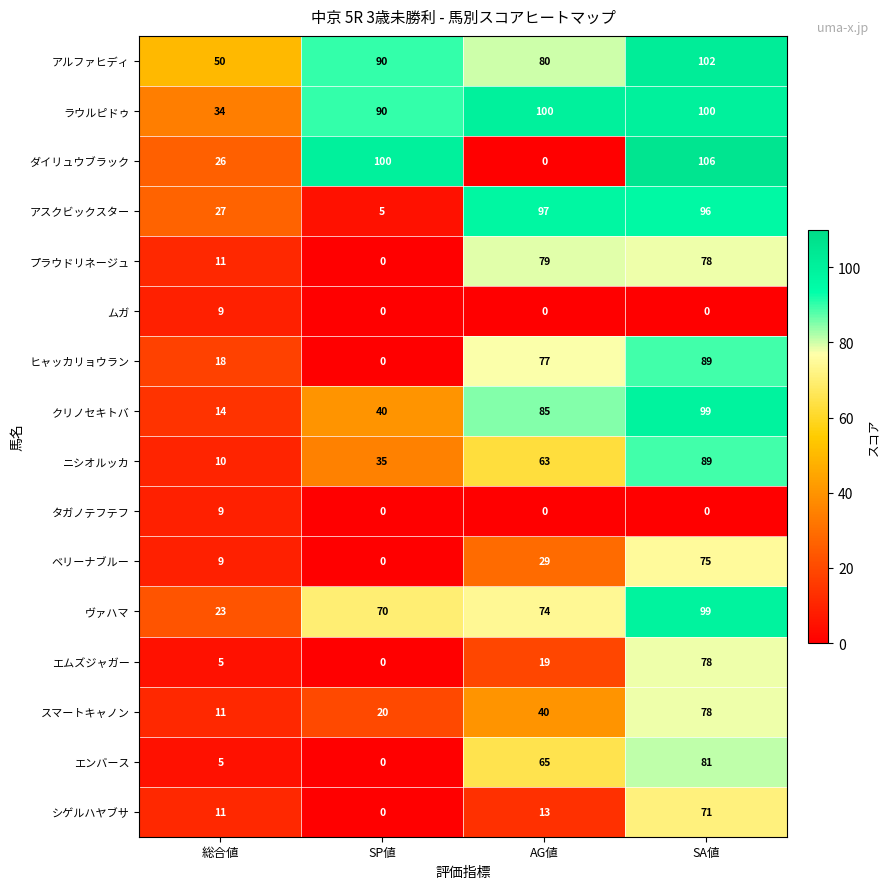

Is it true that スマートキャノン equals 40 at AG値?

True